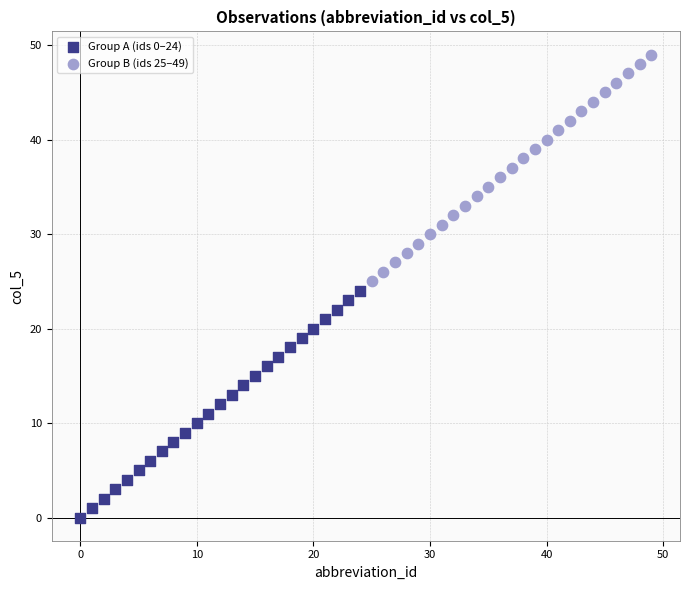

Which series contains the lowest Y value?

Group A (ids 0–24)